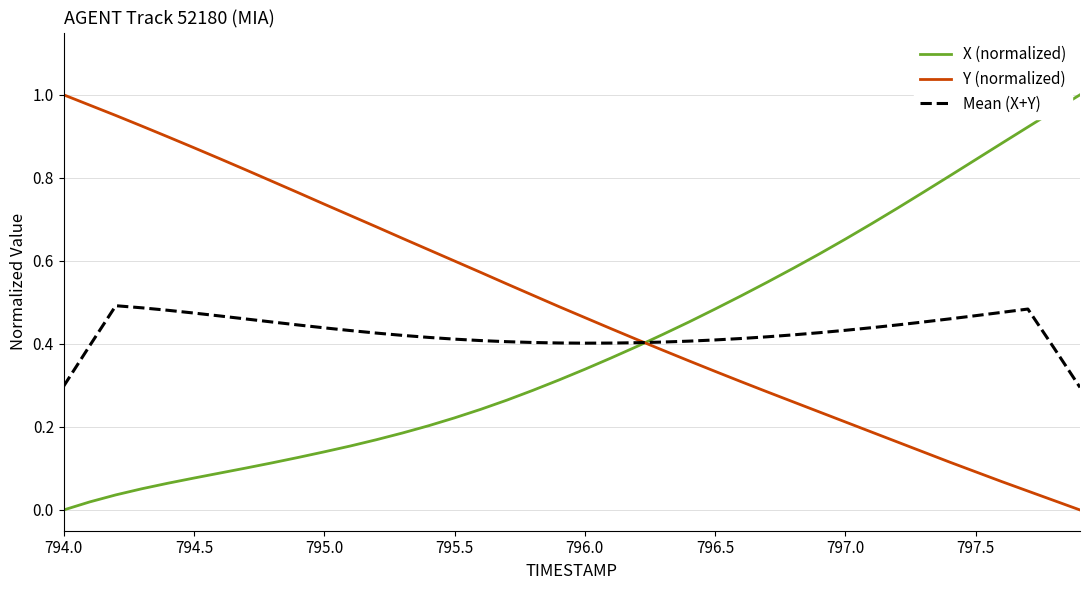

Which series has the largest total across all categories?

Y (normalized)